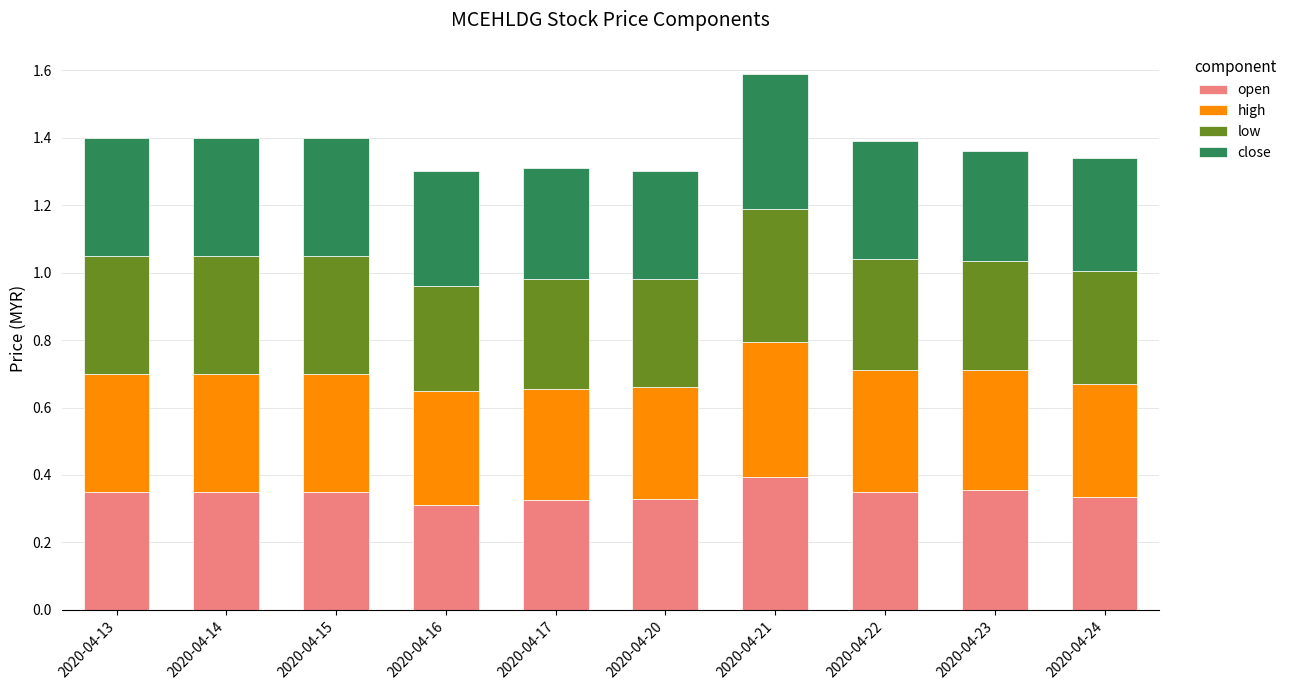

At which category is the sum across all series the highest?

2020-04-21